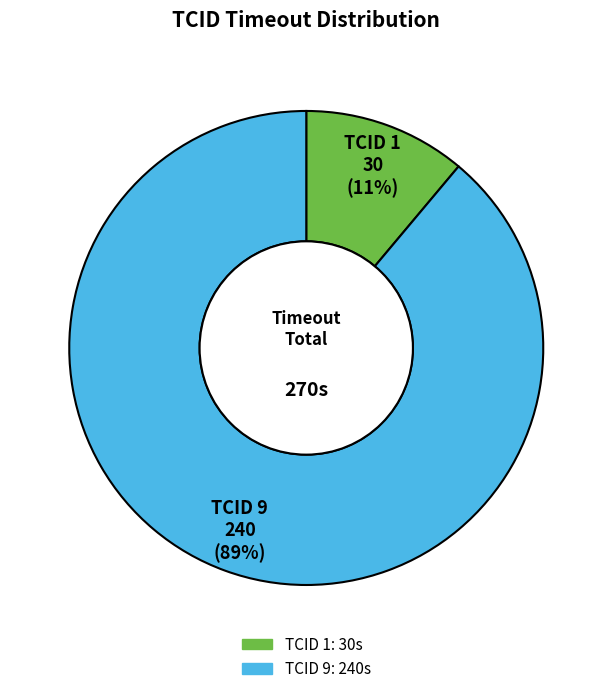

To the nearest percent, what is the average slice percentage?

50%